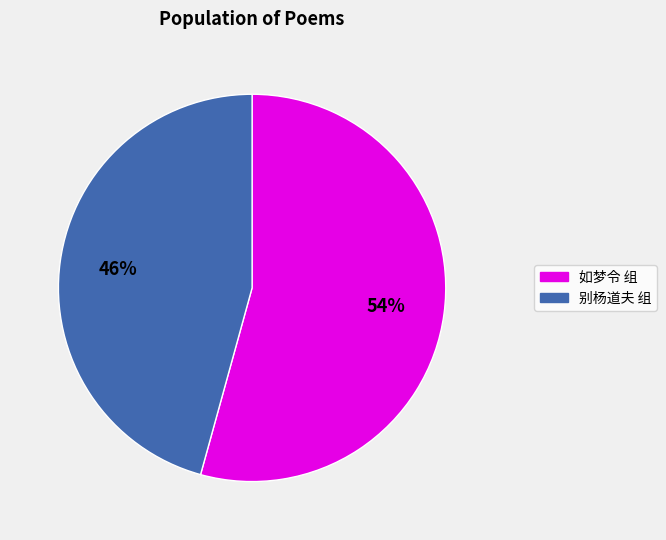

Does any single category account for the majority?

Yes